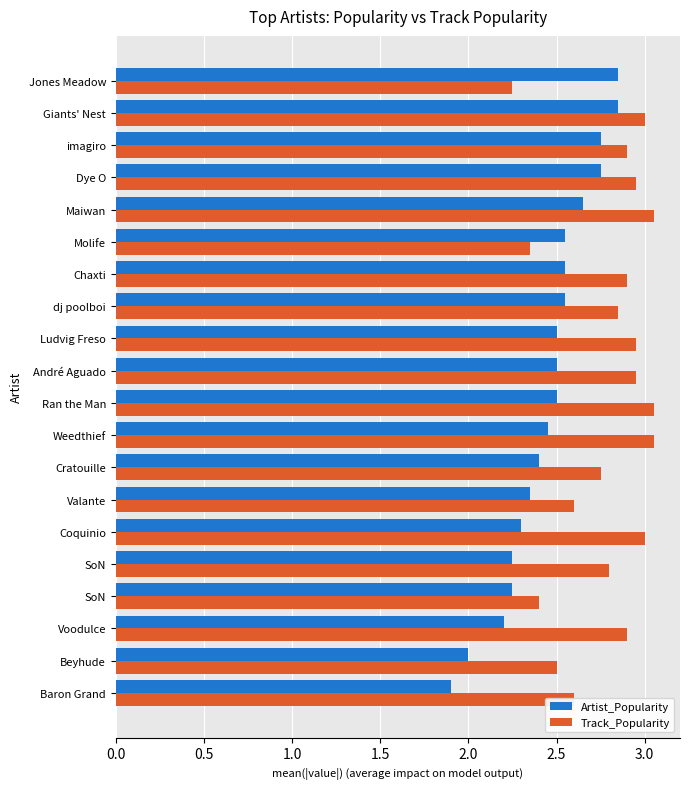

Count the Artist_Popularity values in the range 2 to 3.

19